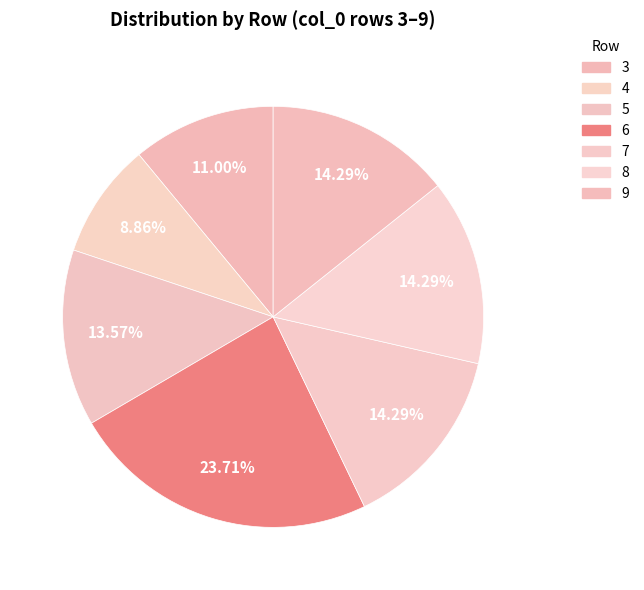

What is the change in value from 3 to 6?

+89